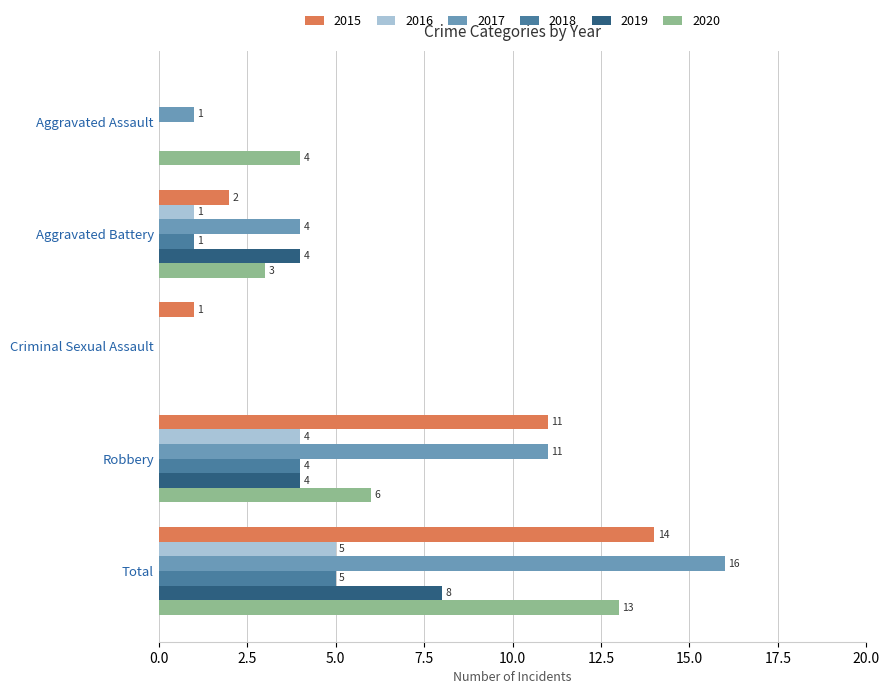

What is the spread (max minus min) of values at Aggravated Assault?

4